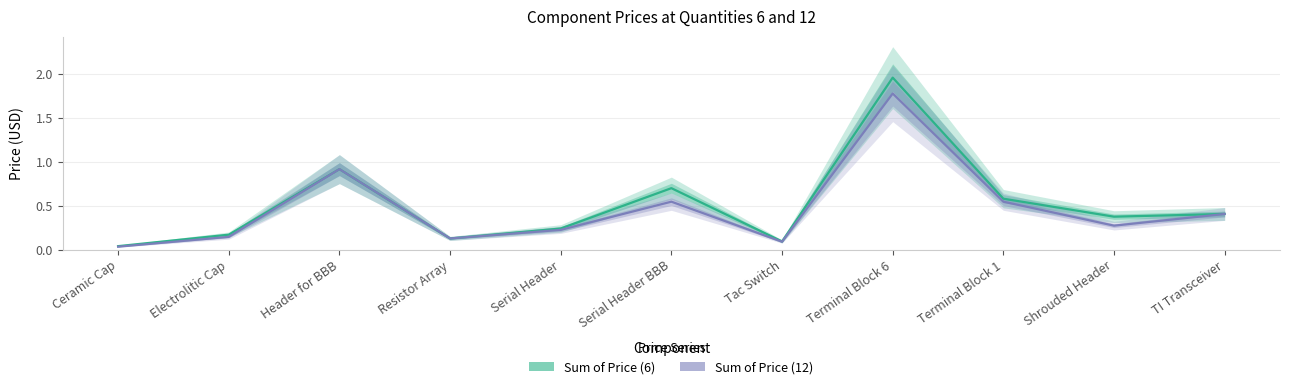

Which series has the largest total across all categories?

Sum of Price (6)